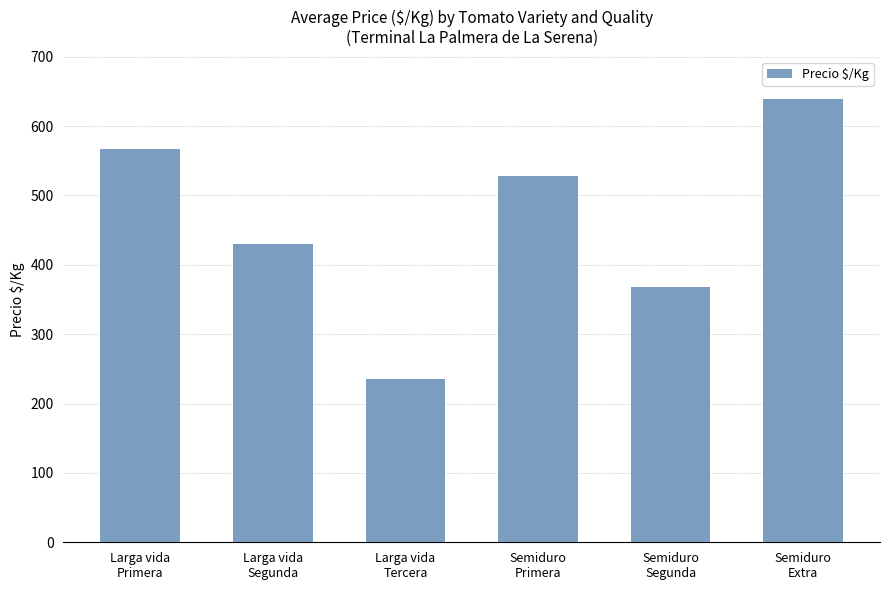

What is the difference between the second highest and second lowest values?

199